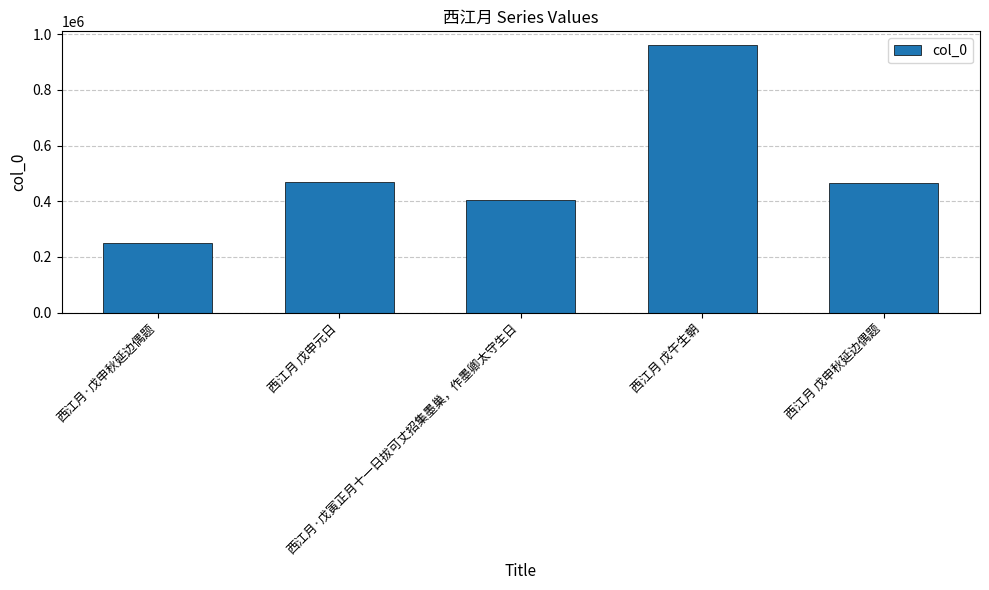

What is the difference between the maximum and minimum values?

711319